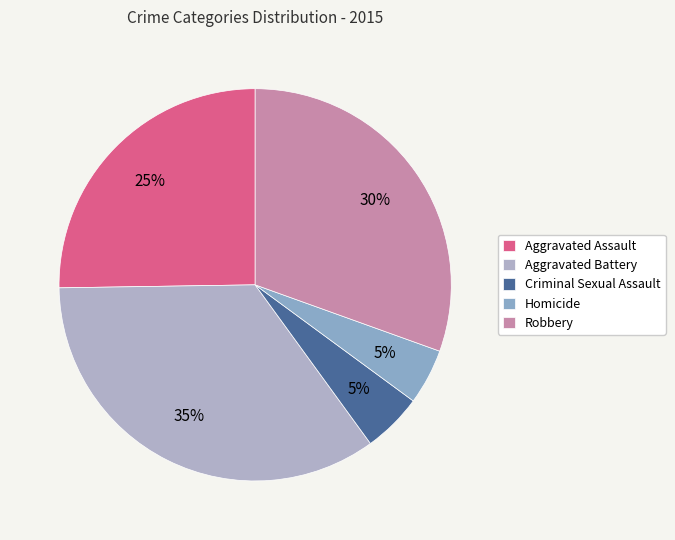

What percentage is the Homicide slice, to the nearest percent?

5%